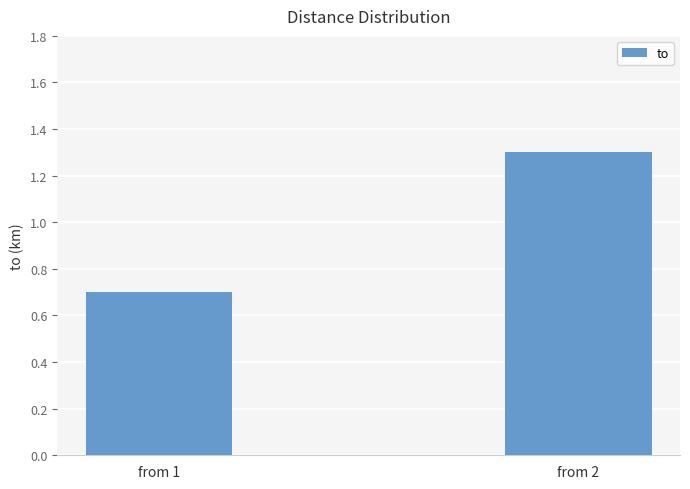

Count the values in the range 0 to 1.

1